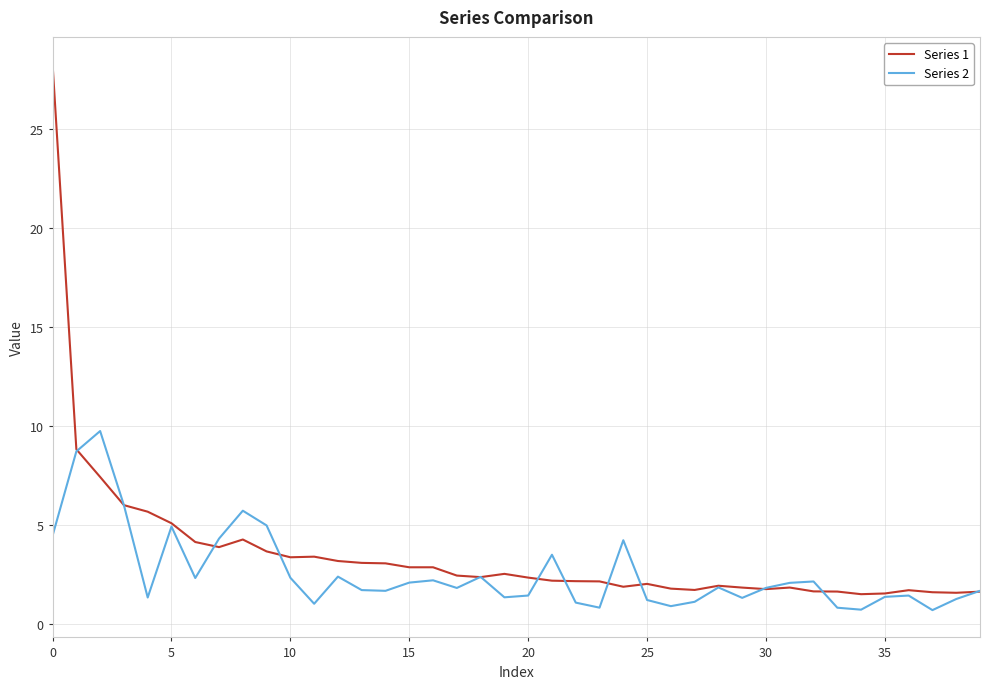

Which series has the largest total across all categories?

Series 1